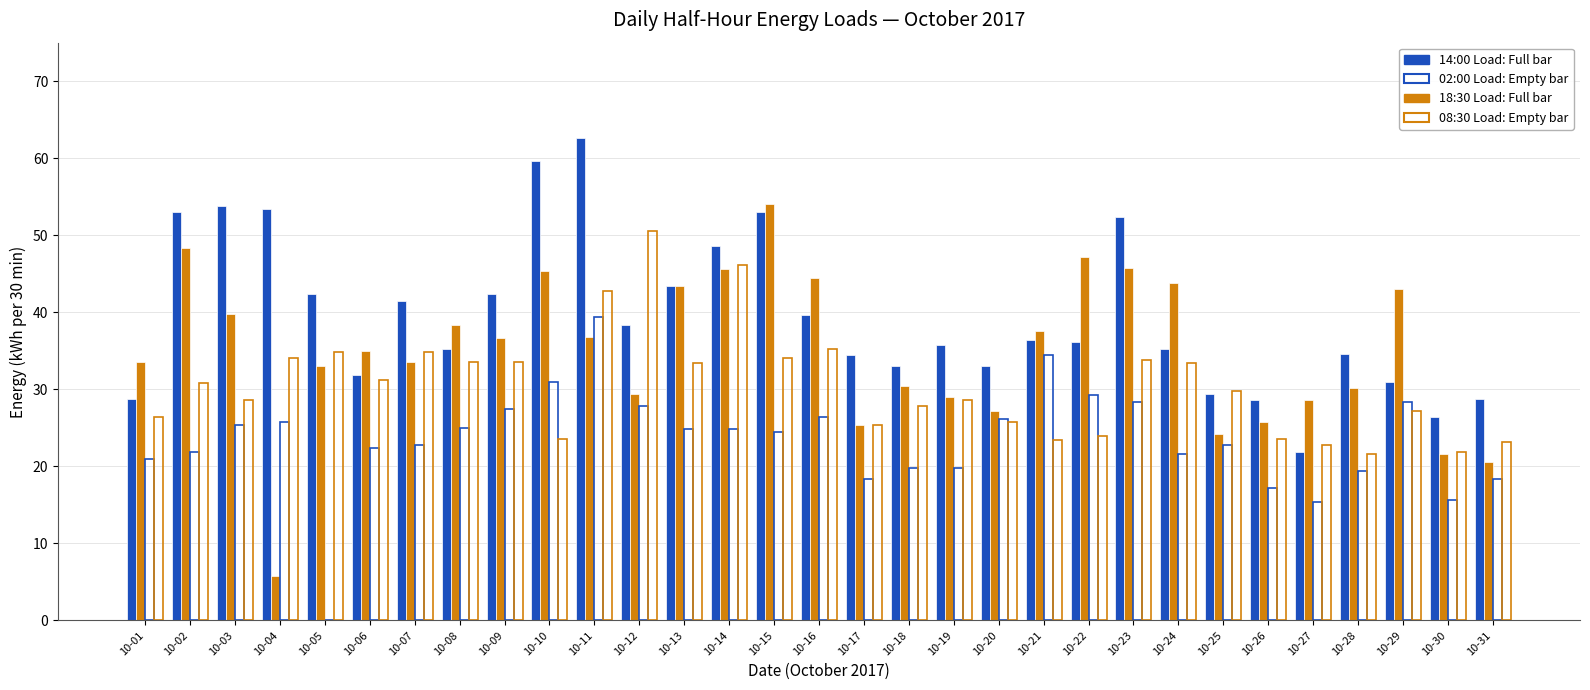

Does the chart contain stacked bars?

No